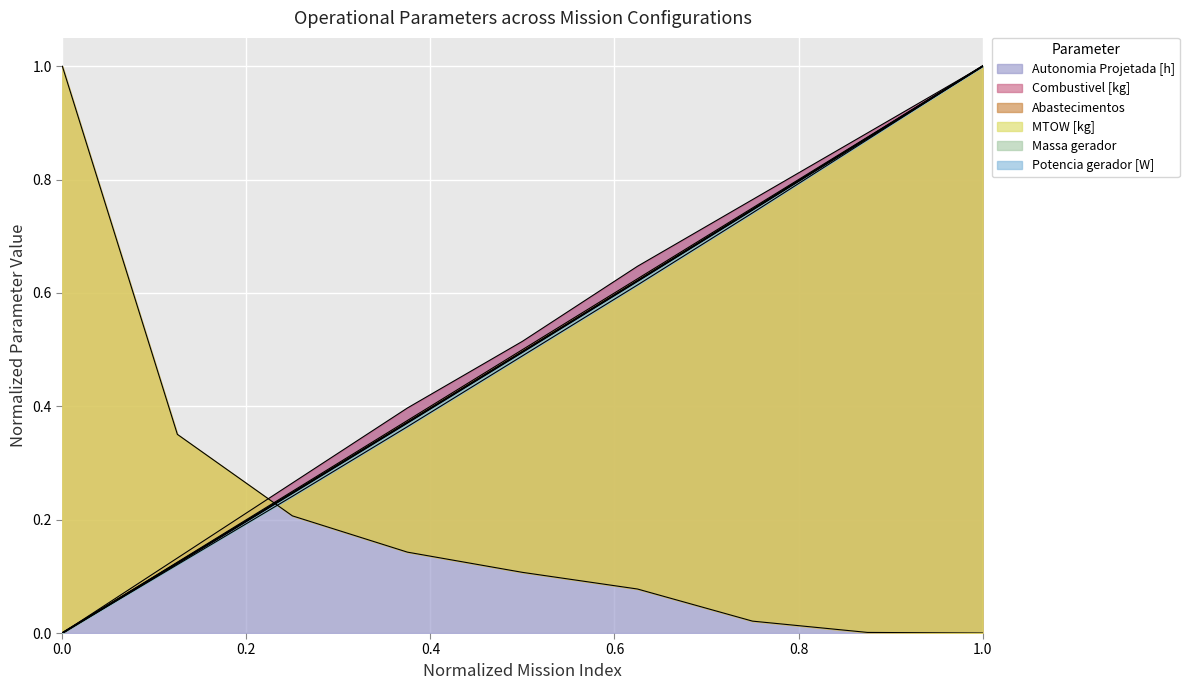

At which category is the sum across all series the highest?

1.0